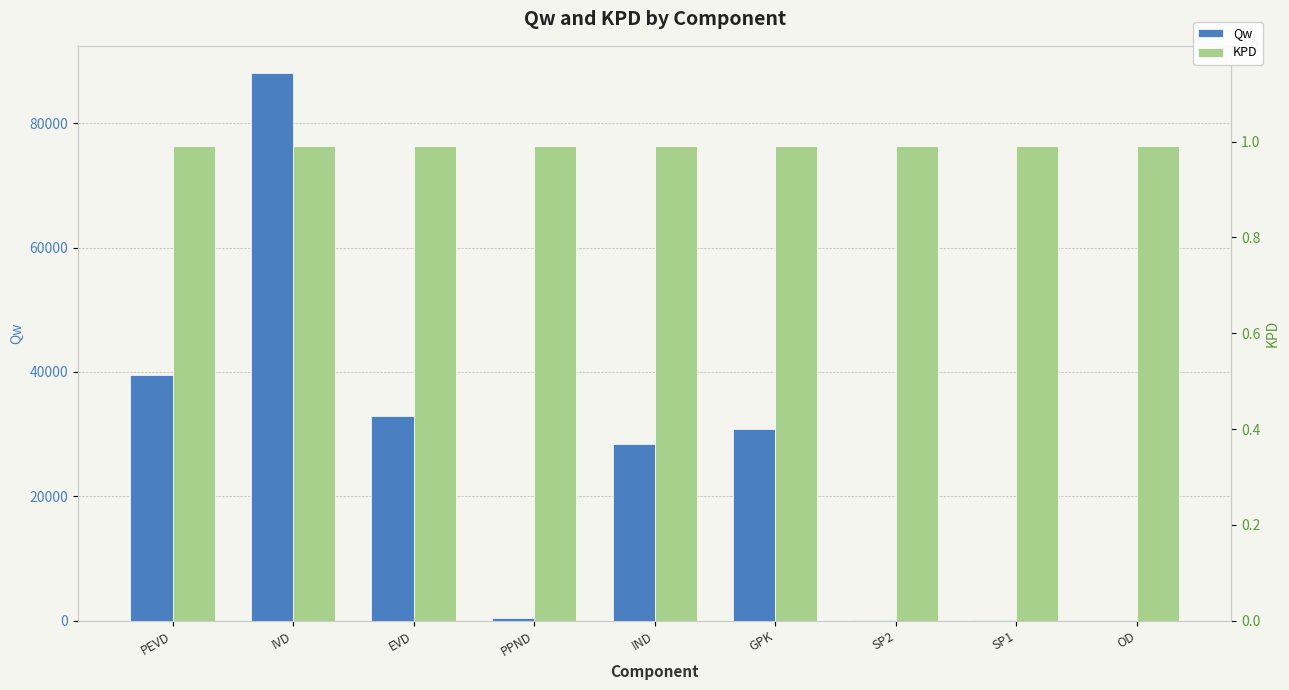

True or false: KPD has a value of 0.3 at IND.

False